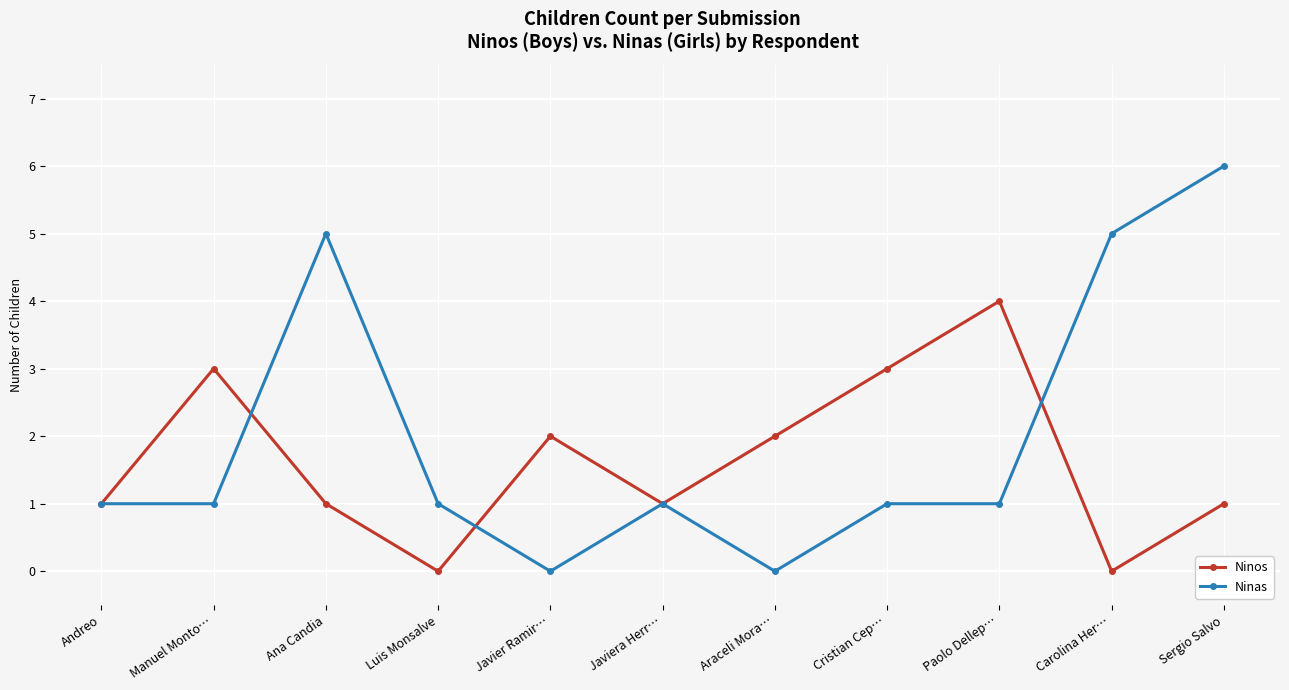

Reading right to left, what are all the values shown in this chart?

Ninos: Sergio Salvo=1	Carolina Her…=0	Paolo Dellep…=4	Cristian Cep…=3	Araceli Mora…=2	Javiera Herr…=1	Javier Ramir…=2	Luis Monsalve=0	Ana Candia=1	Manuel Monto…=3	Andreo=1
Ninas: Sergio Salvo=6	Carolina Her…=5	Paolo Dellep…=1	Cristian Cep…=1	Araceli Mora…=0	Javiera Herr…=1	Javier Ramir…=0	Luis Monsalve=1	Ana Candia=5	Manuel Monto…=1	Andreo=1